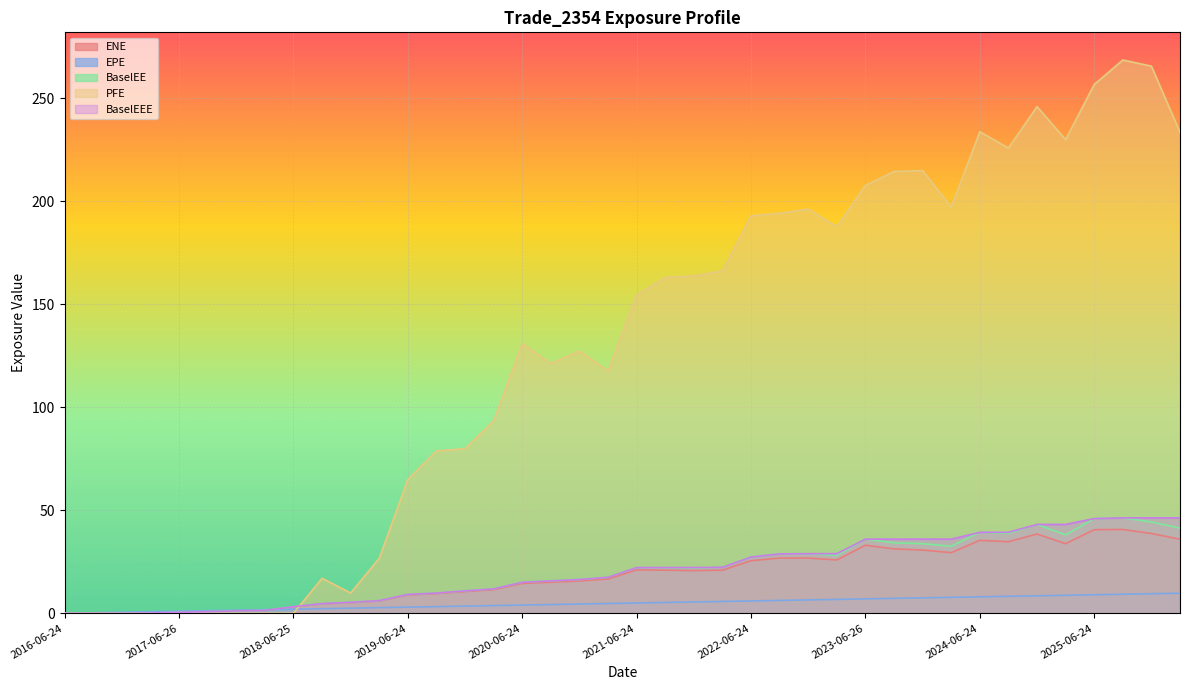

What is the maximum value for BaselEE?

46.3